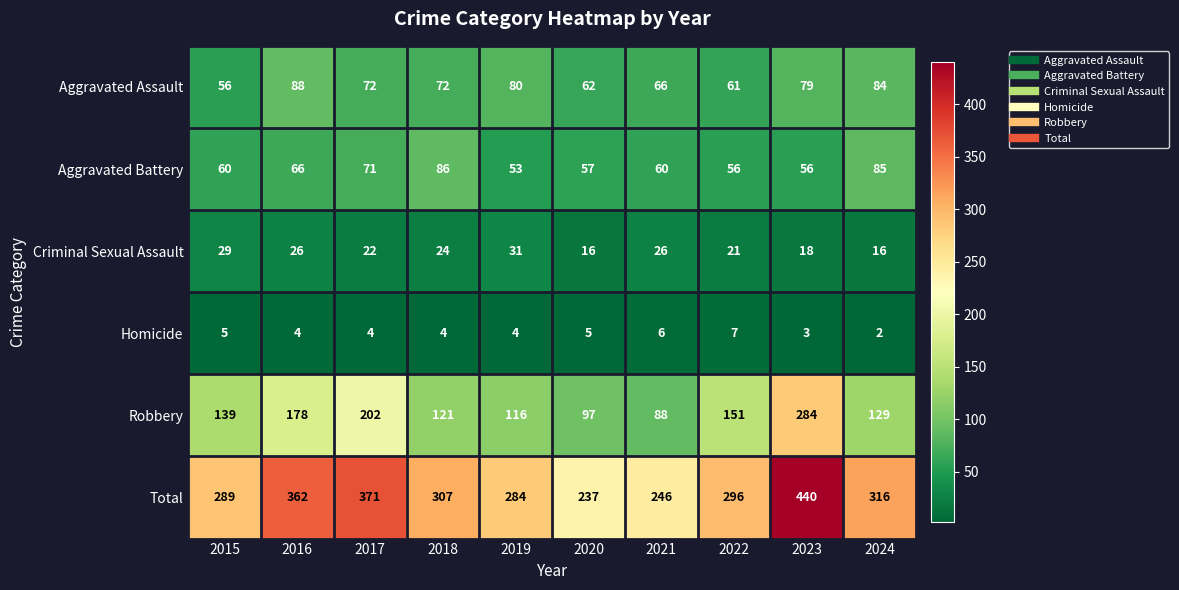

Rank the series at 2020 from lowest to highest value.

Homicide, Criminal Sexual Assault, Aggravated Battery, Aggravated Assault, Robbery, Total